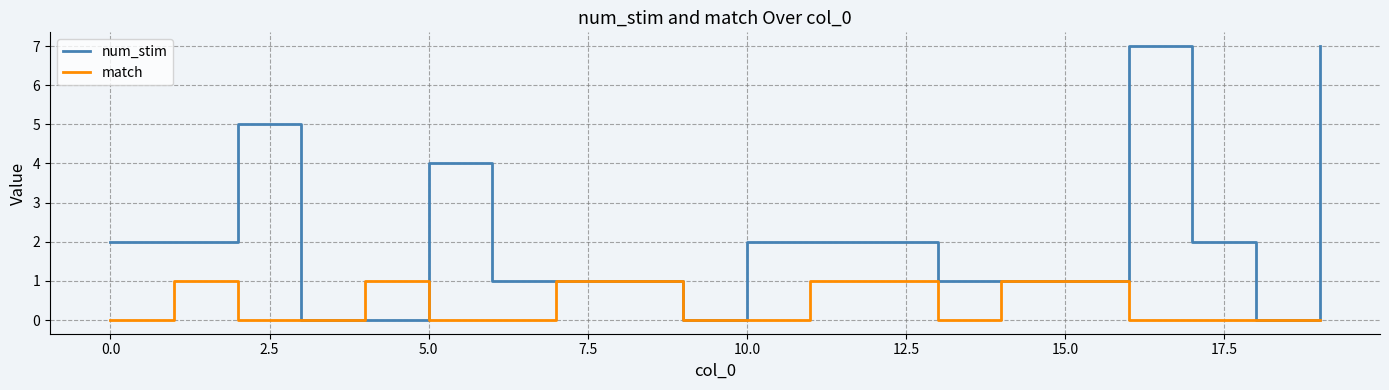

What is the maximum value shown in the chart?

7